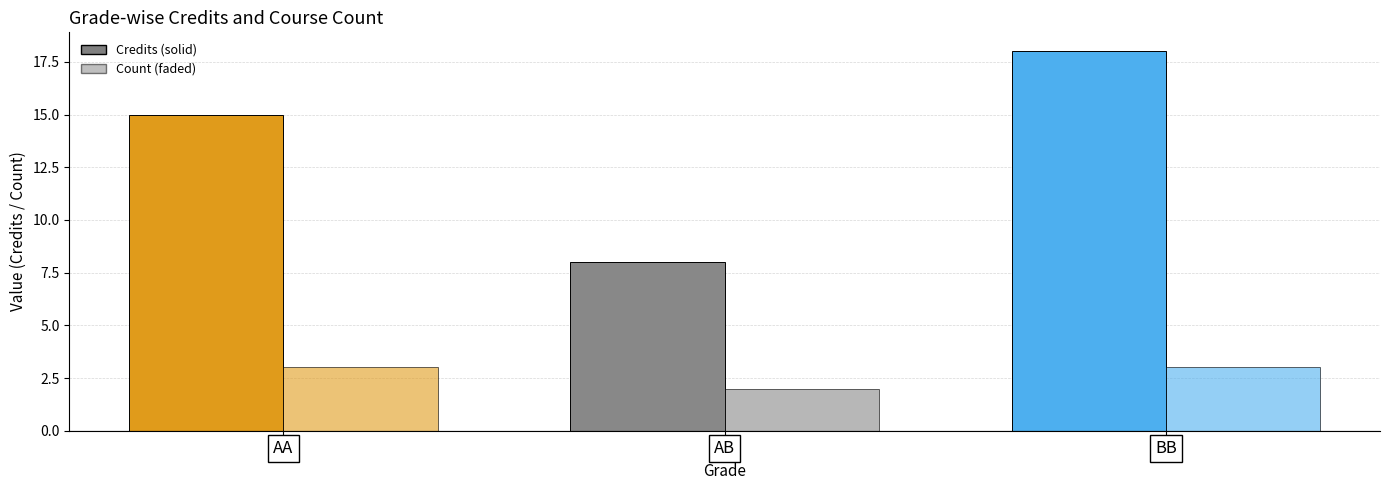

Are the bars grouped side by side (vs. stacked)?

Yes